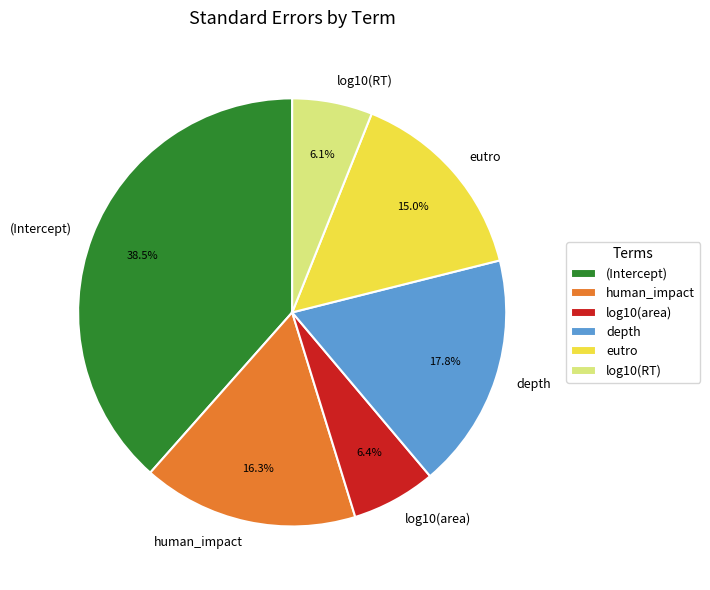

True or false: human_impact accounts for 6% of the total.

False